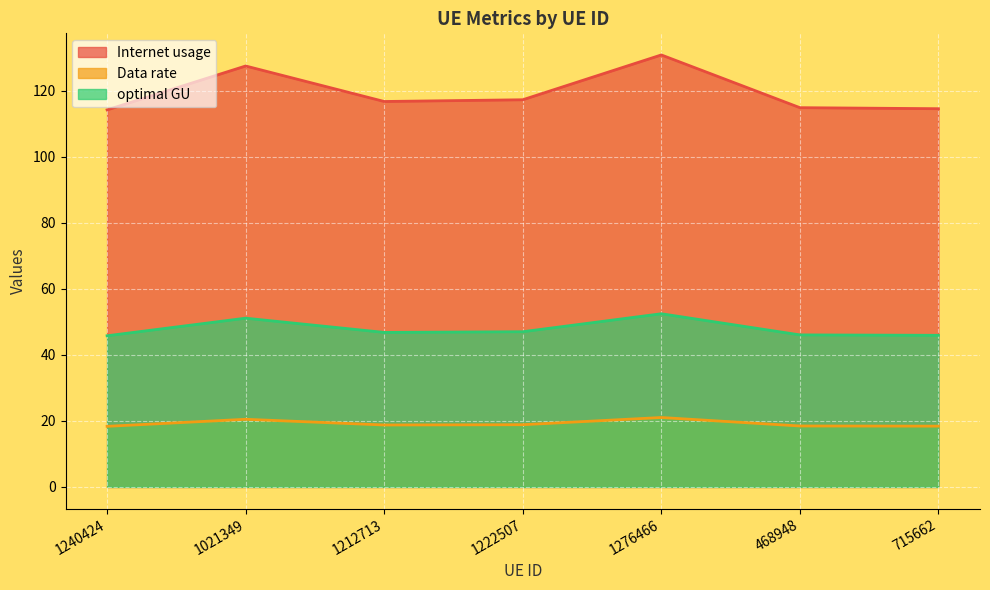

How many categories are shown in the chart?

7